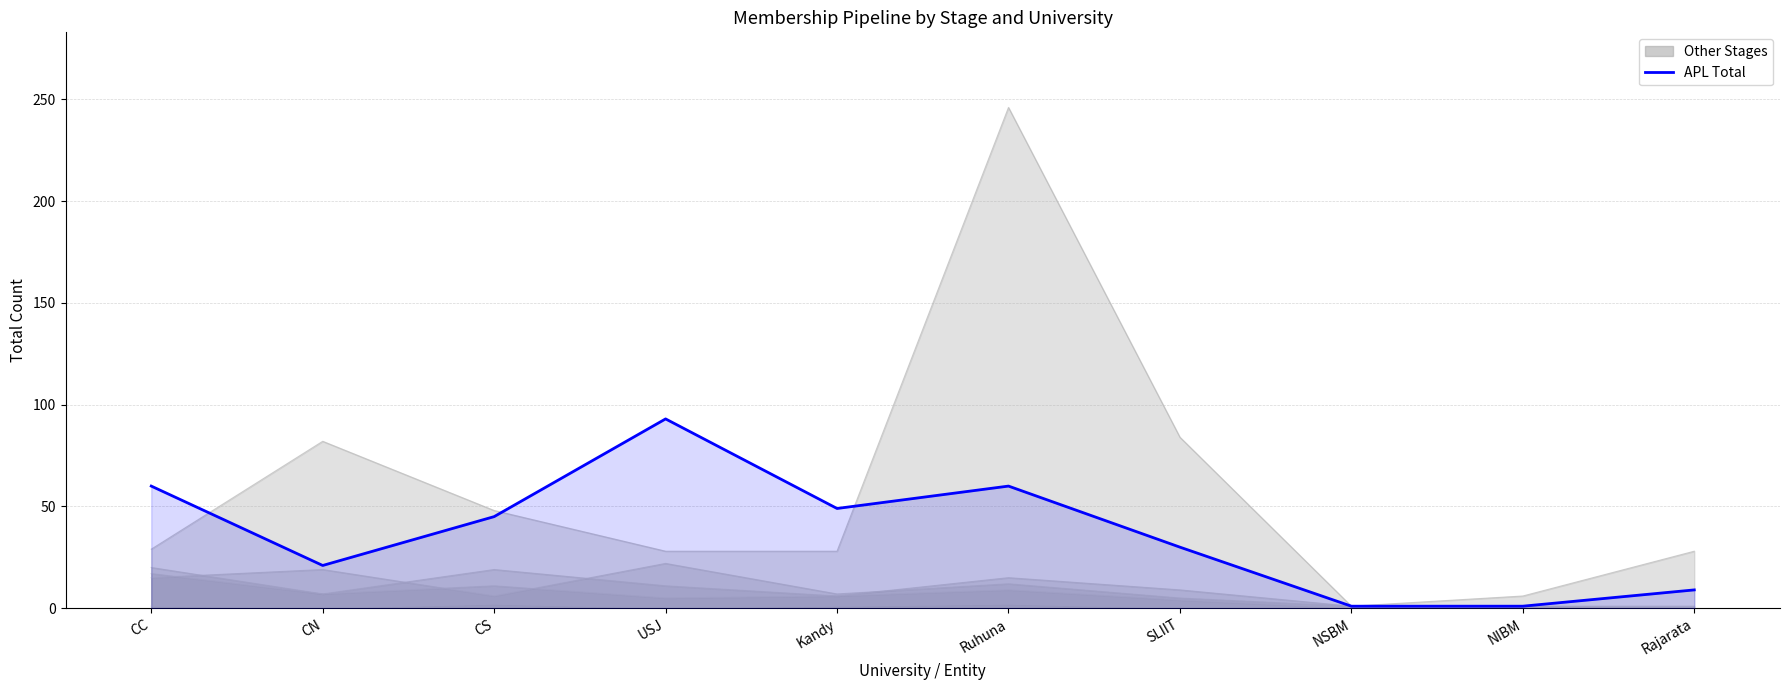

Approximately how many times larger is the value at Rajarata compared to CN?

0.4